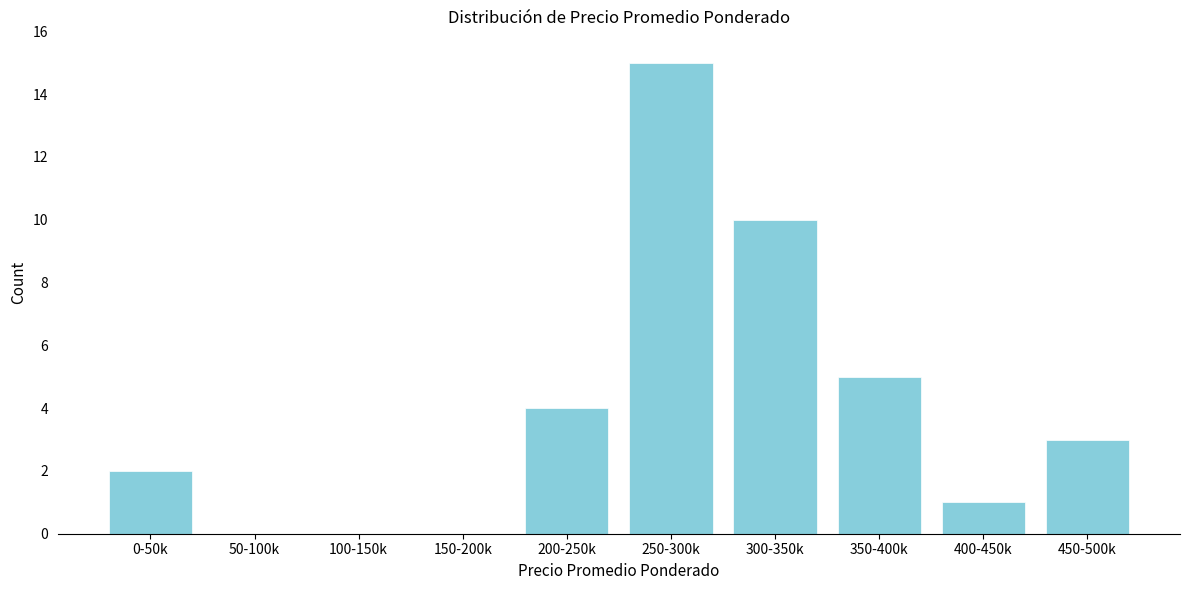

Reading left to right, extract all data points from this chart.

0-50k=2	50-100k=0	100-150k=0	150-200k=0	200-250k=4	250-300k=15	300-350k=10	350-400k=5	400-450k=1	450-500k=3